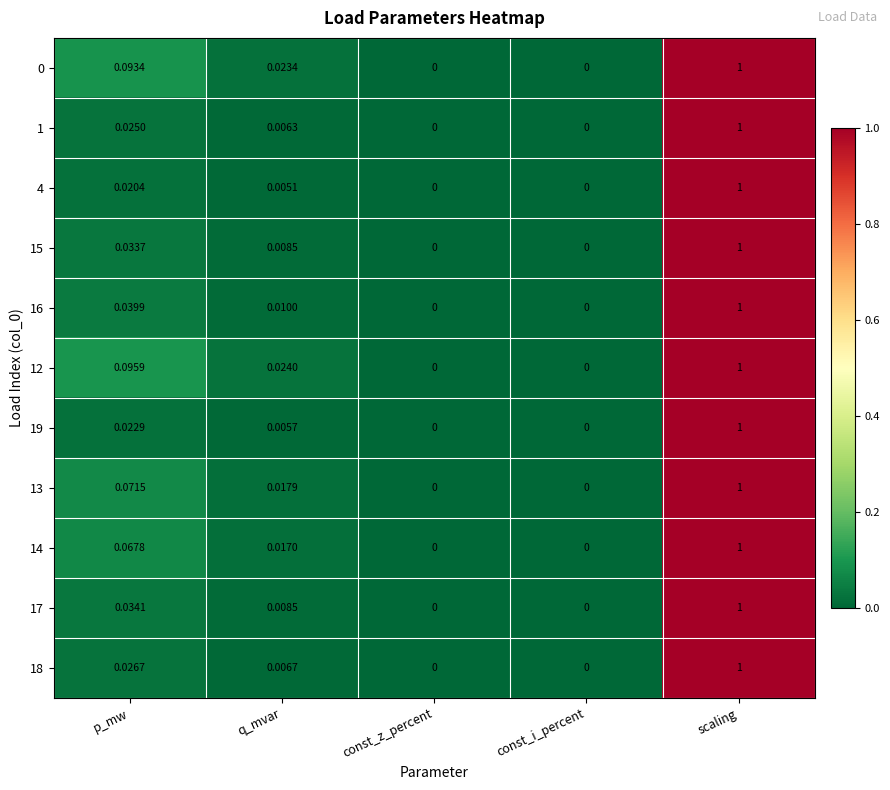

Between q_mvar and const_z_percent, which series saw the biggest shift?

12